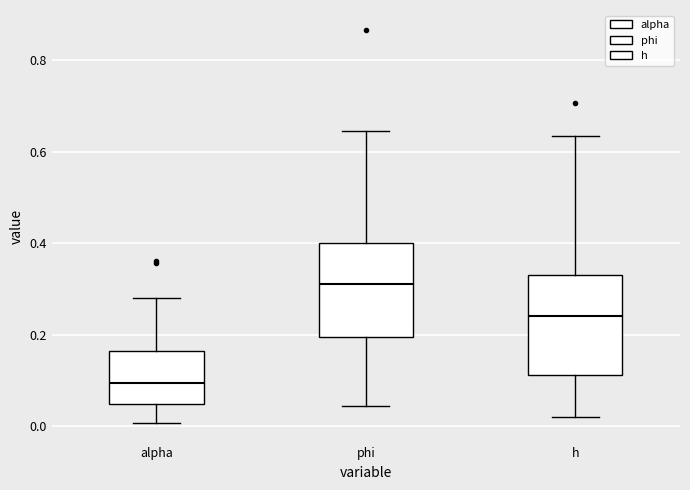

Reading left to right, transcribe this box plot: for each box, give where its median line is, the range the box spans, and where its two whiskers end, as read against the y-axis. The values are not printed on the chart, so give them approximately, as read against the axis.

alpha: median 0.10, box 0.04 to 0.16, whiskers 0.00 to 0.28
phi: median 0.32, box 0.20 to 0.40, whiskers 0.04 to 0.64
h: median 0.24, box 0.12 to 0.34, whiskers 0.02 to 0.64